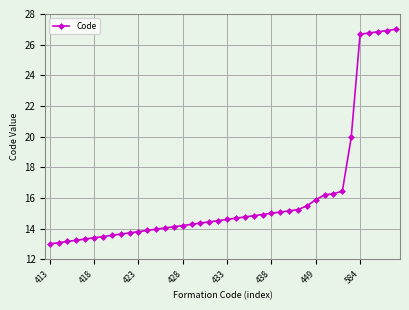

How many lines are shown in the chart?

1